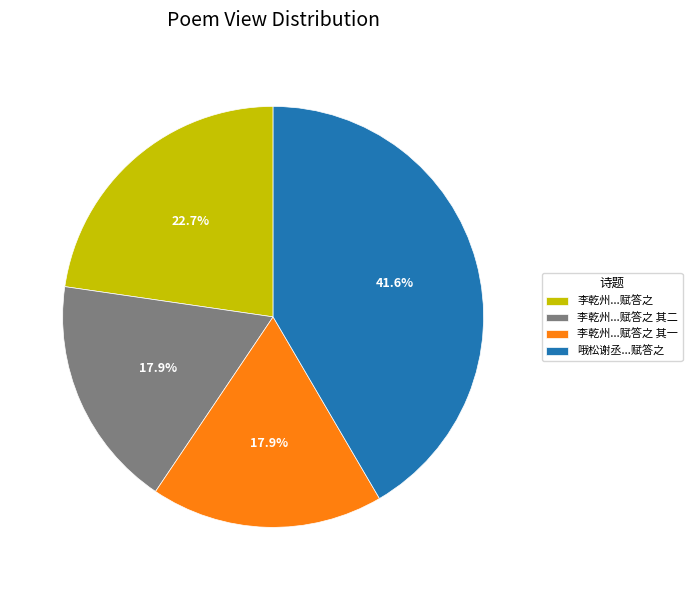

How many slices are in this pie chart?

4